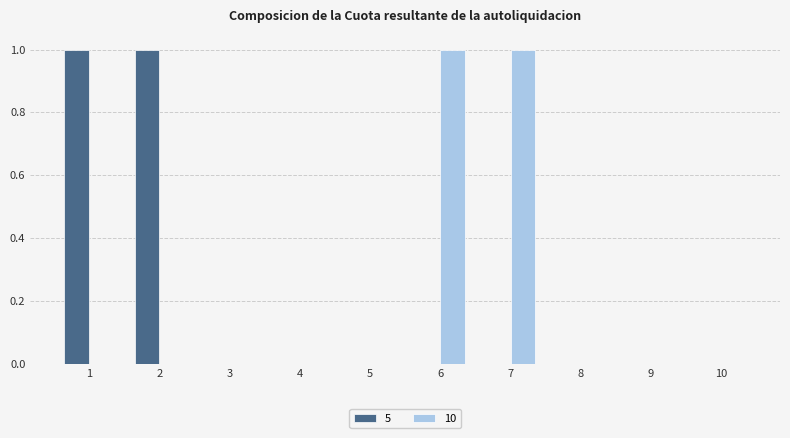

What are all the series names shown in the legend?

5, 10